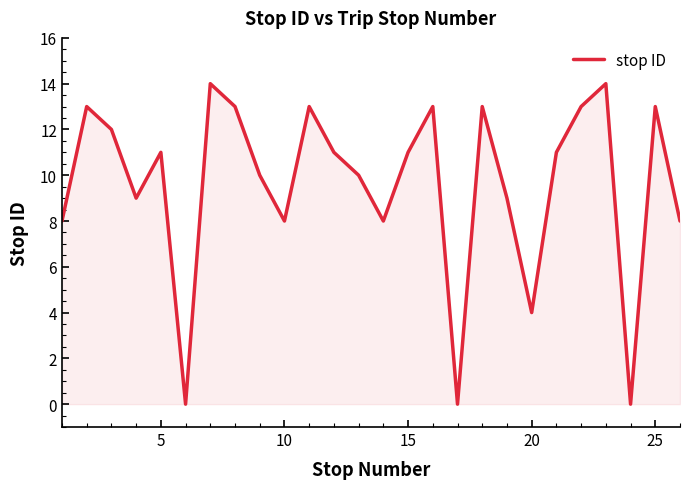

What is the greatest value displayed?

14